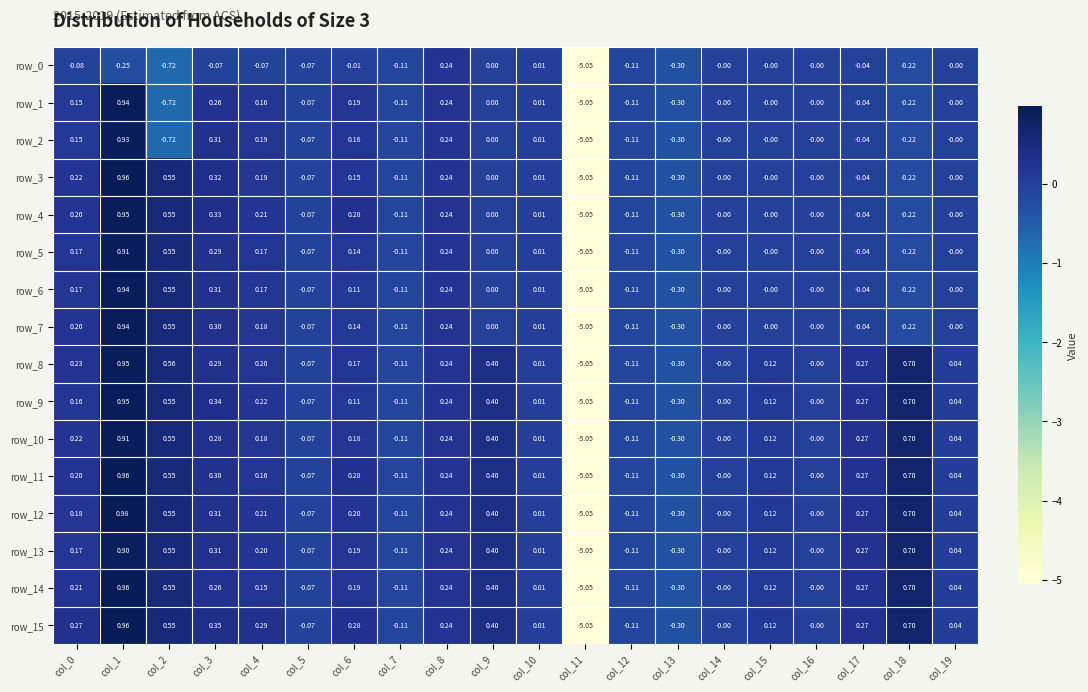

How many values in row_13 are below zero?

5